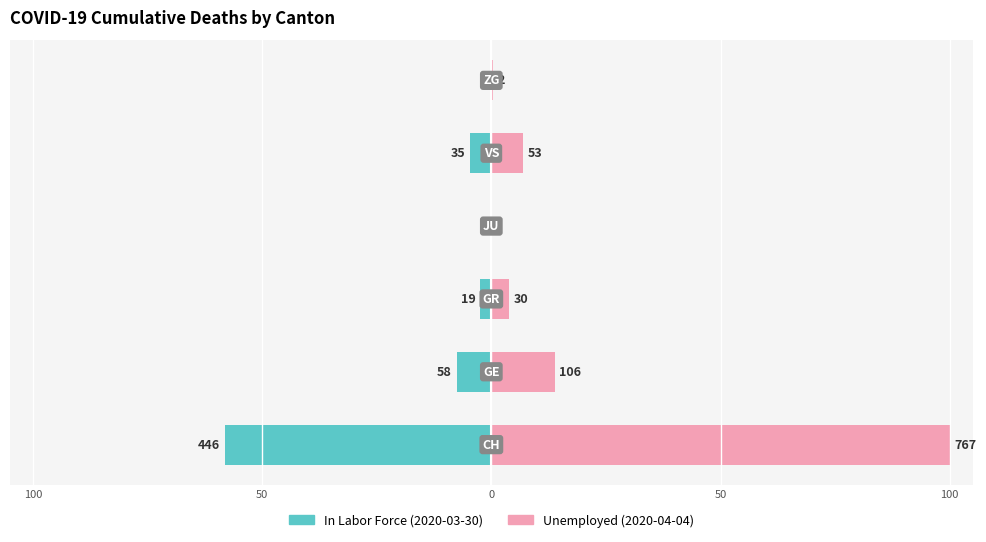

Which series has the largest total across all categories?

Unemployed